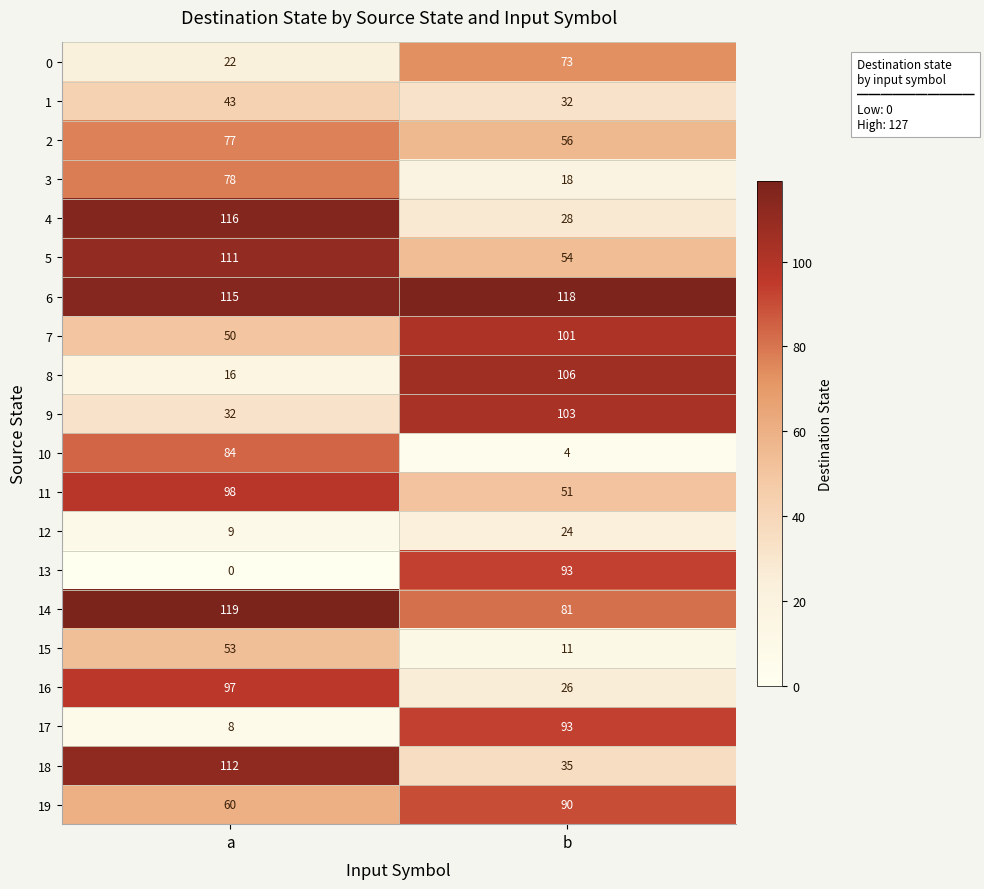

Which label corresponds to the smallest value in the chart?

a